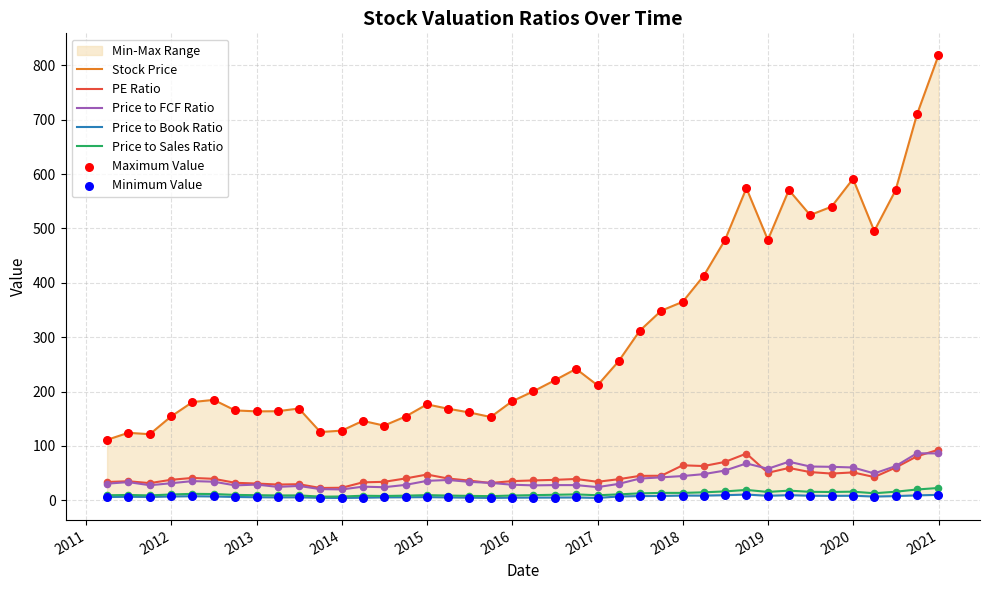

Which series contains the lowest Y value?

Price to Book Ratio